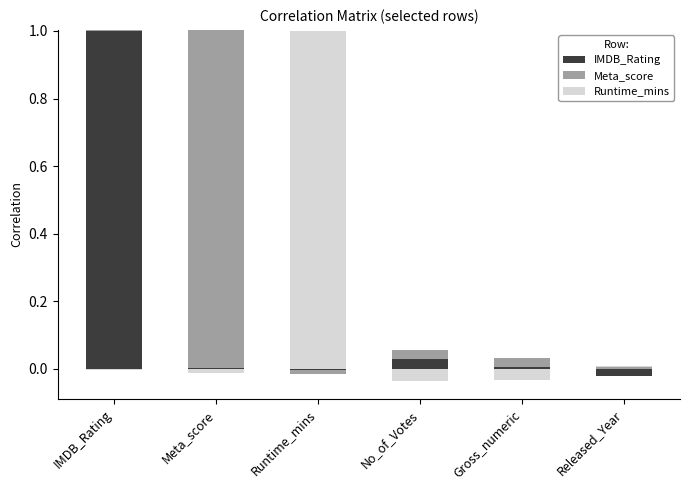

List the series in order of their overall mean, lowest first.

Runtime_mins, IMDB_Rating, Meta_score